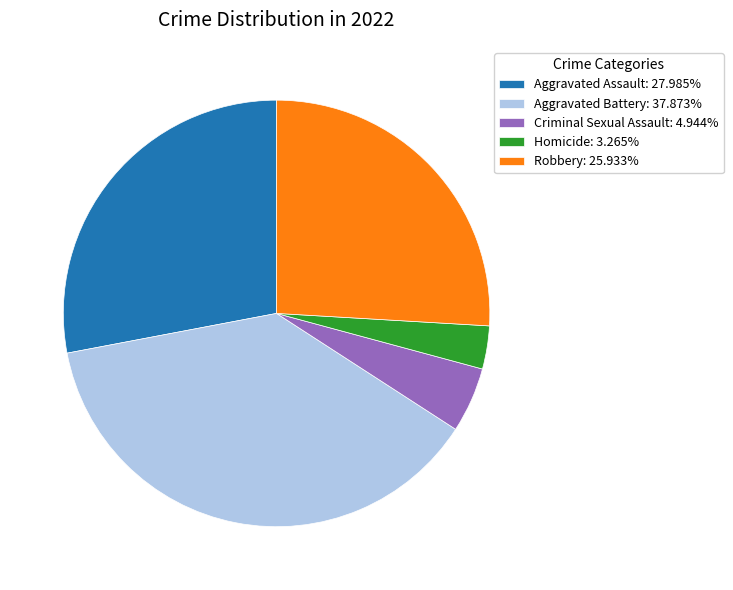

Between Homicide and Robbery, which is larger?

Robbery